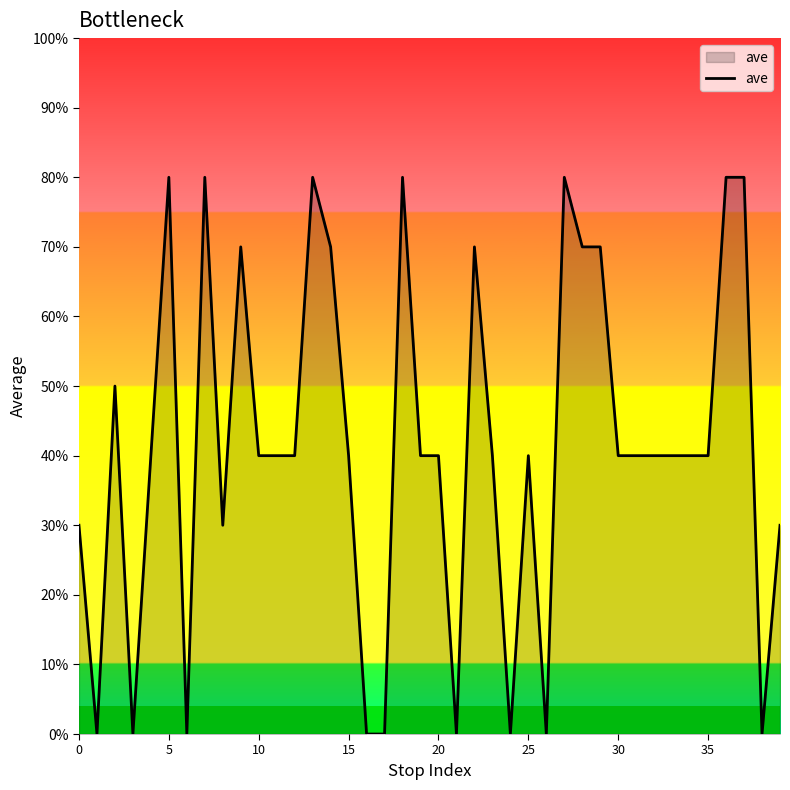

Does the chart display data point markers on the line(s)?

No